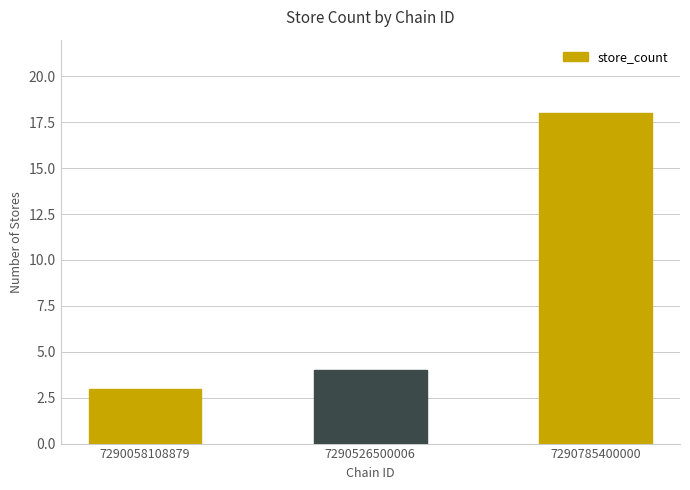

At which category does the chart reach its minimum across all series?

7290058108879